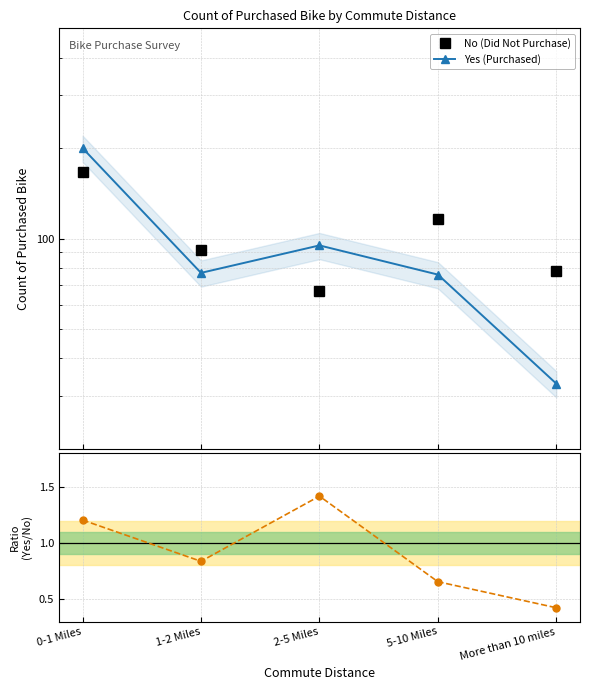

Reading right to left, list all the values displayed in this chart.

No (Did Not Purchase): More than 10 miles=78.0	5-10 Miles=116.0	2-5 Miles=67.0	1-2 Miles=92.0	0-1 Miles=166.0
Yes (Purchased): More than 10 miles=33.0	5-10 Miles=76.0	2-5 Miles=95.0	1-2 Miles=77.0	0-1 Miles=200.0
Yes / No ratio: More than 10 miles=0.4	5-10 Miles=0.7	2-5 Miles=1.4	1-2 Miles=0.8	0-1 Miles=1.2